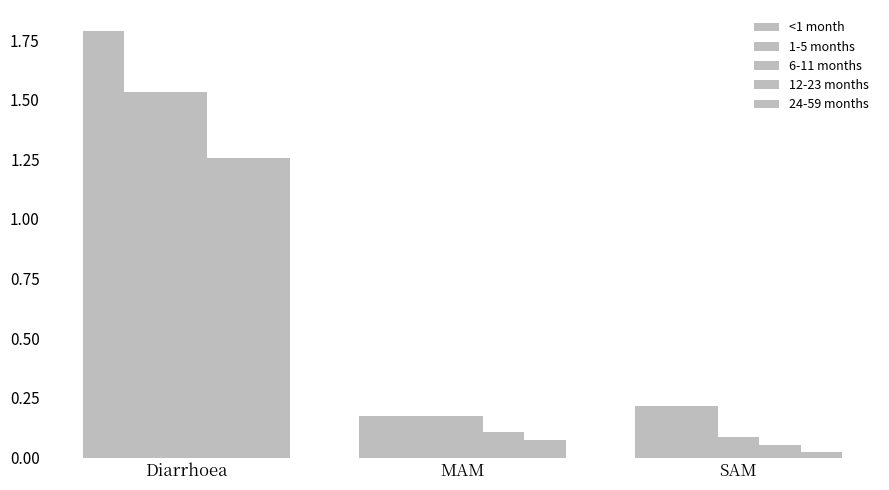

At how many categories does at least one series exceed 0?

3